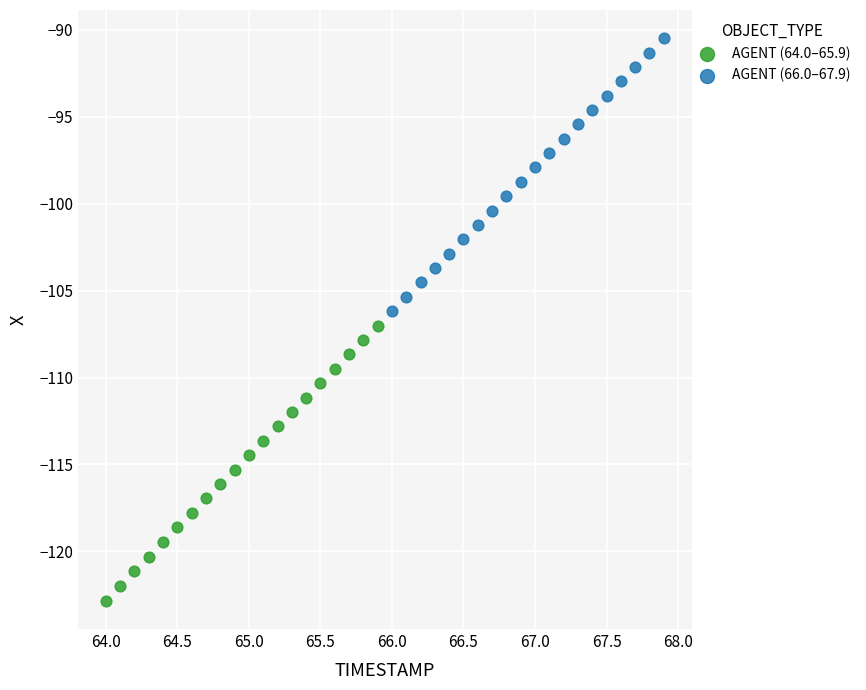

Which series reaches the maximum Y coordinate?

AGENT (66.0–67.9)